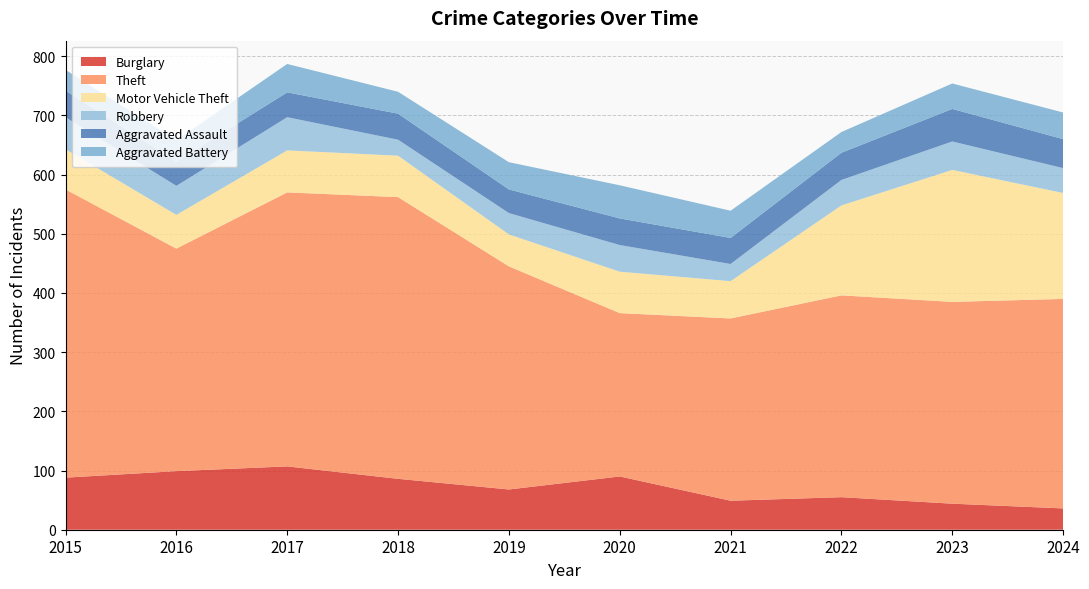

Reading left to right, extract all data points from this chart.

Burglary: 2015=88	2016=99	2017=107	2018=86	2019=68	2020=90	2021=49	2022=55	2023=44	2024=36
Theft: 2015=487	2016=376	2017=463	2018=476	2019=377	2020=276	2021=308	2022=341	2023=341	2024=354
Motor Vehicle Theft: 2015=68	2016=57	2017=71	2018=70	2019=54	2020=70	2021=63	2022=152	2023=223	2024=179
Robbery: 2015=54	2016=49	2017=56	2018=27	2019=36	2020=45	2021=29	2022=43	2023=48	2024=42
Aggravated Assault: 2015=45	2016=41	2017=42	2018=44	2019=40	2020=45	2021=44	2022=46	2023=55	2024=49
Aggravated Battery: 2015=35	2016=36	2017=48	2018=37	2019=46	2020=56	2021=46	2022=35	2023=43	2024=45